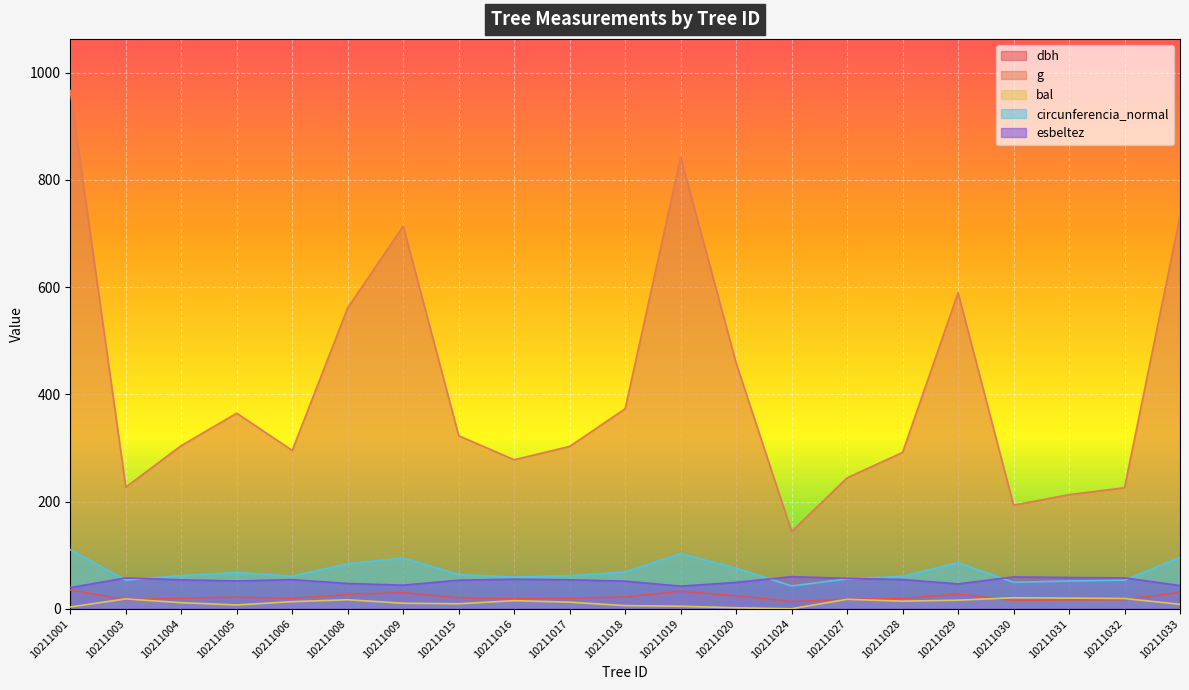

The value of bal at 10211018 is 7.9. True or false?

False